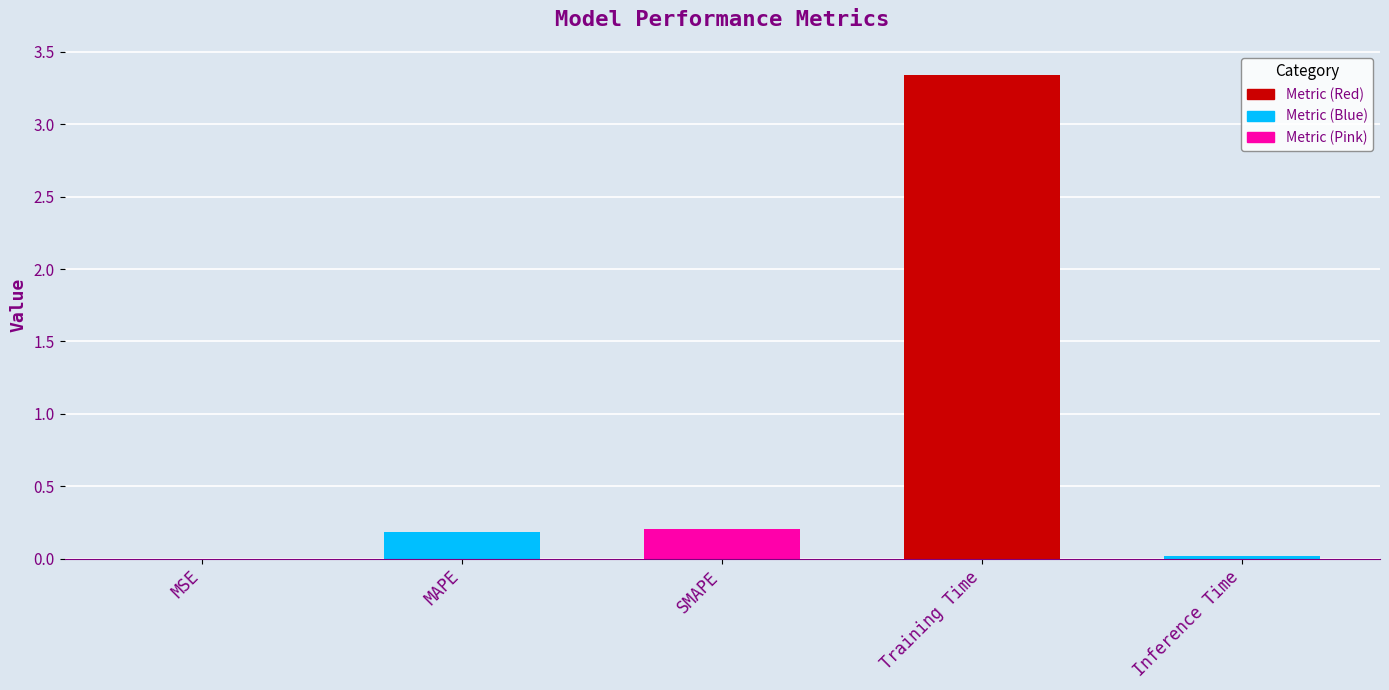

Where is the data nearest to the value 1?

SMAPE